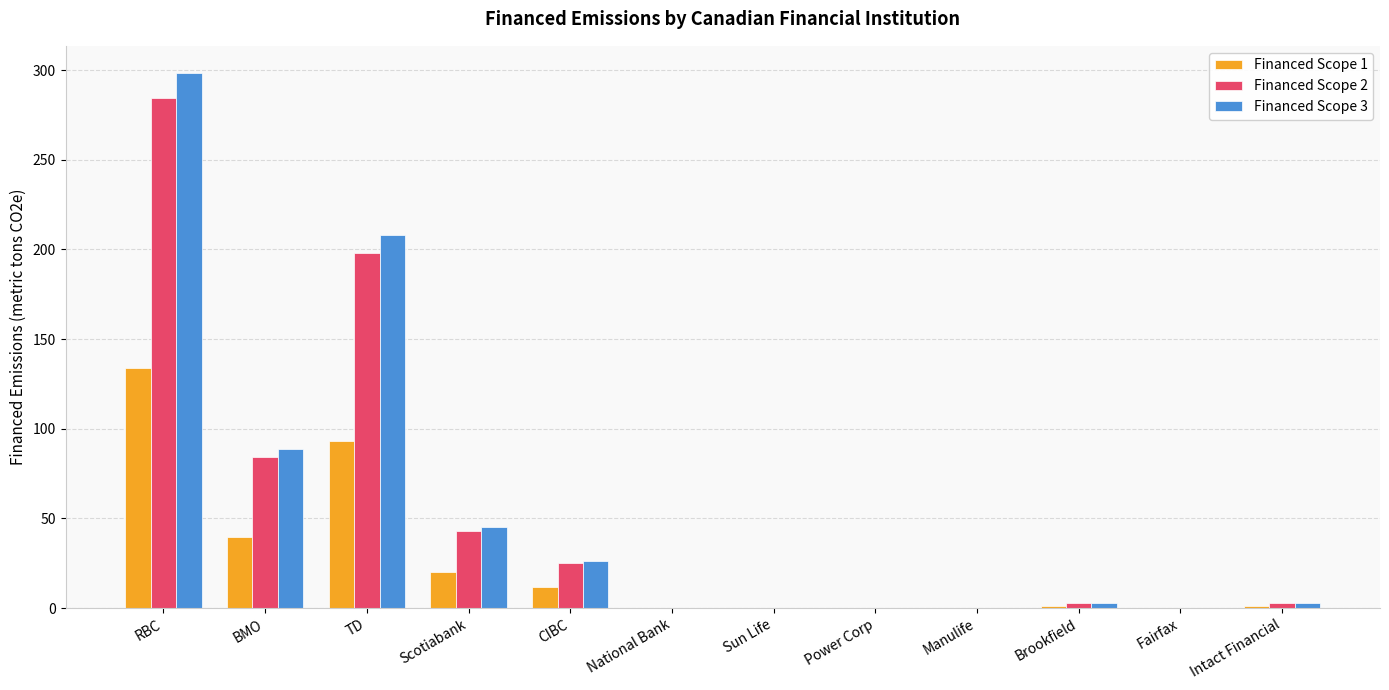

What is the sum of all Financed Scope 2 values?

641.6